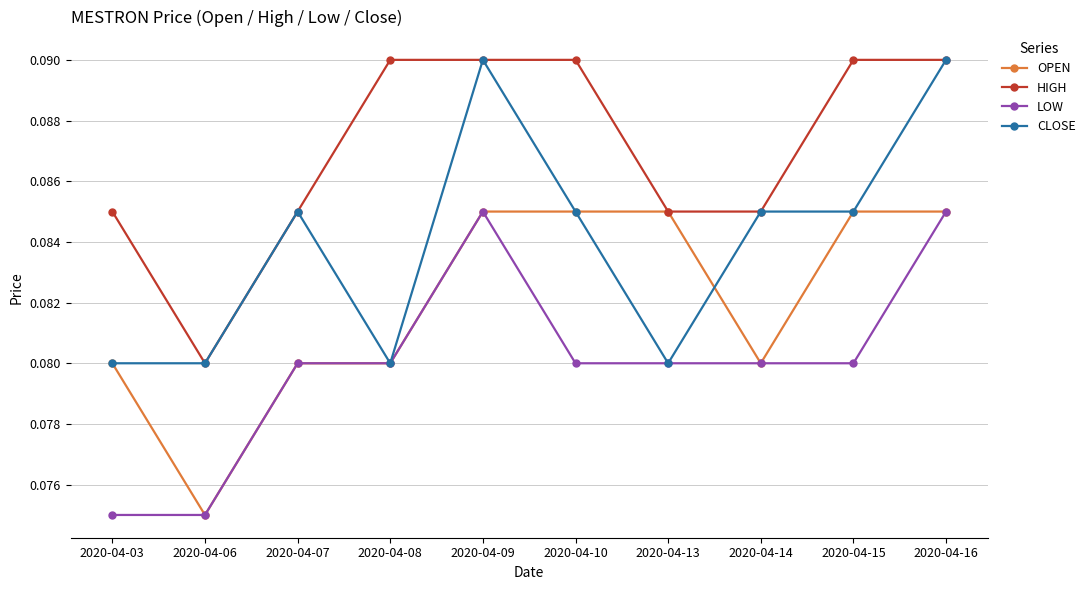

Is the value of CLOSE at 2020-04-10 greater than the value of LOW at 2020-04-03?

Yes